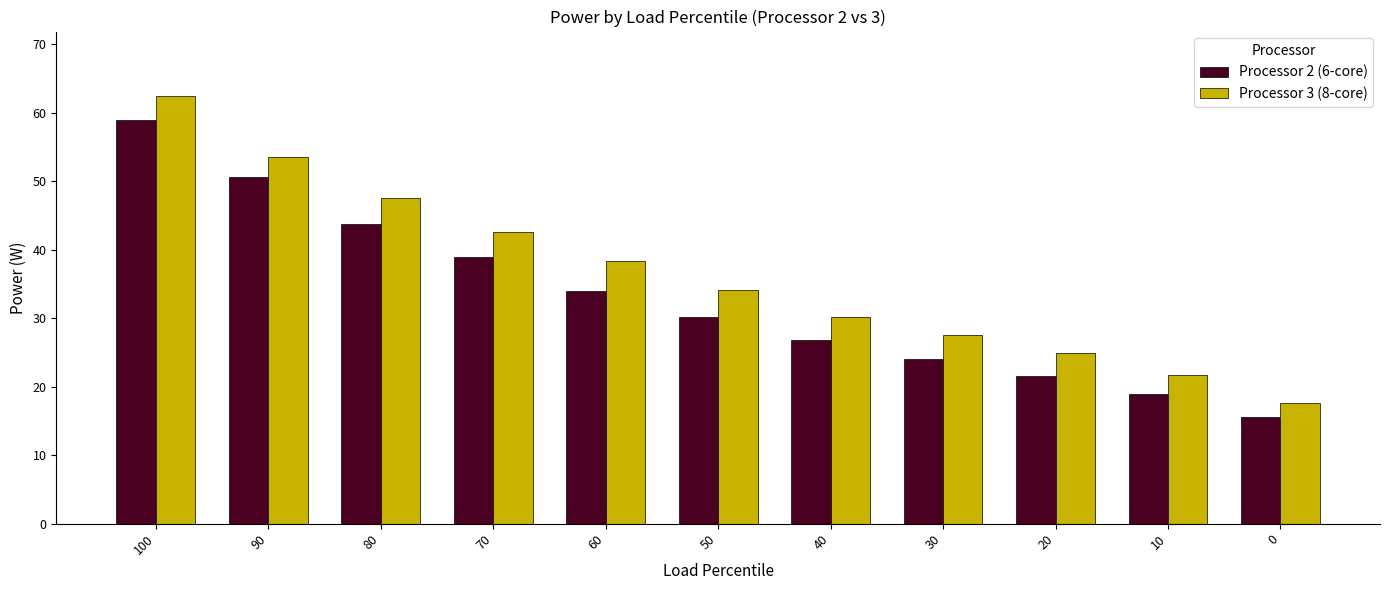

What is the difference between the highest and lowest values at 0?

2.0